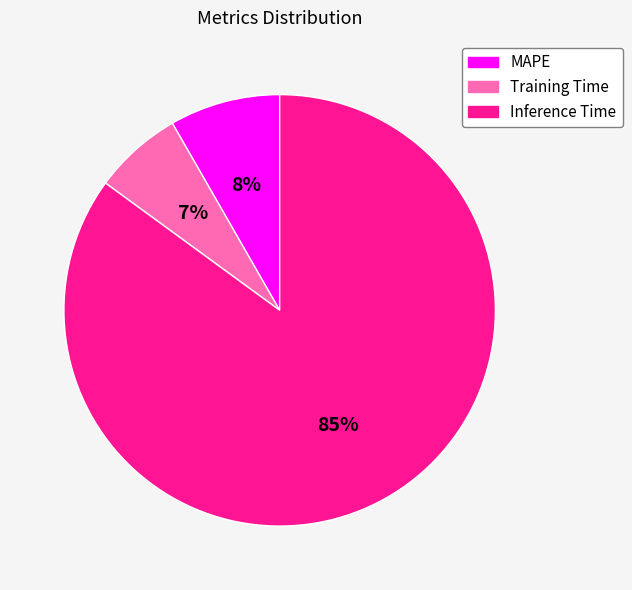

How many slices are in this pie chart?

3